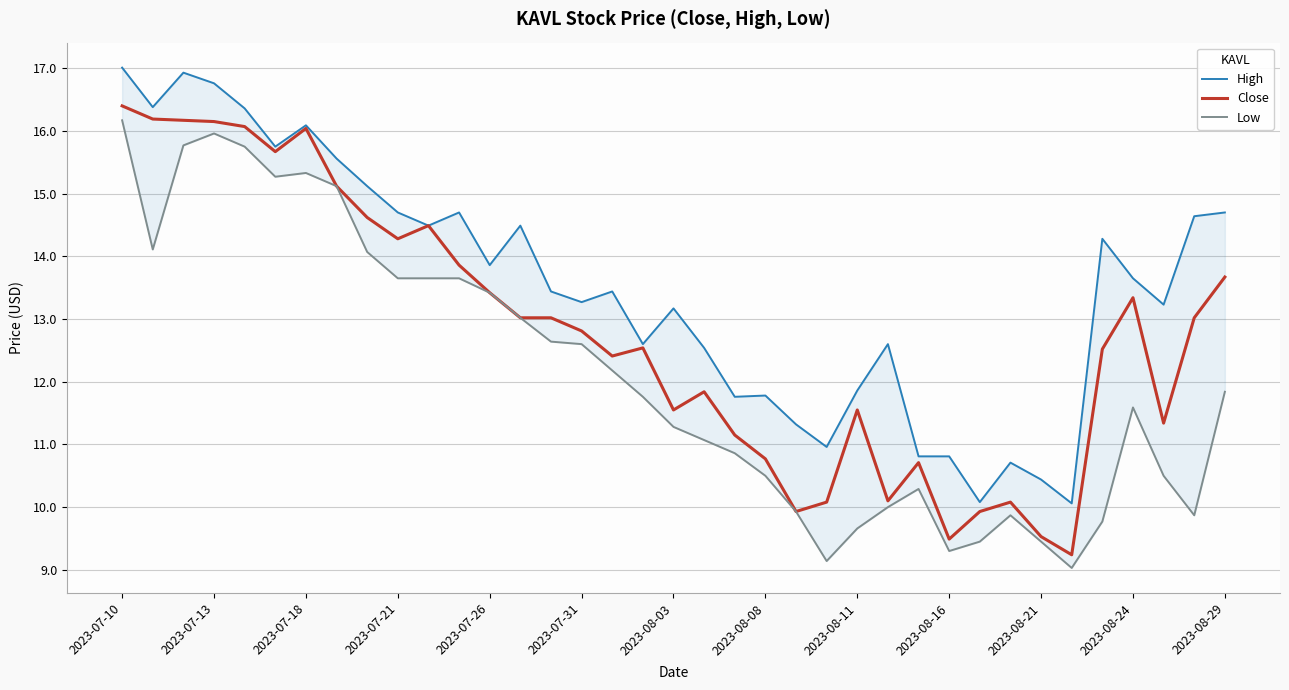

Which category has the highest value in the Low series?

2023-07-10